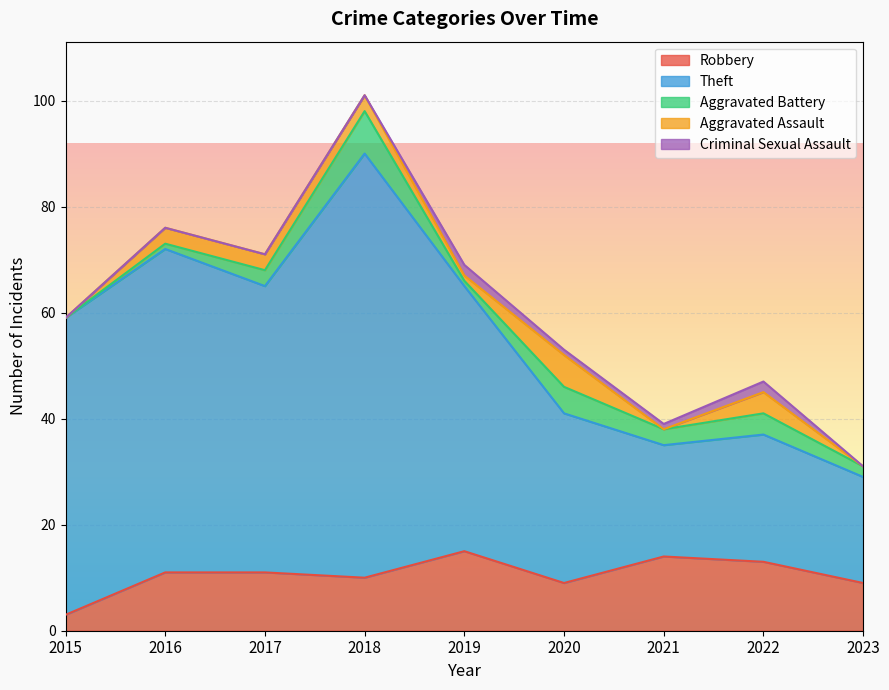

At which category does the chart reach its minimum across all series?

2015